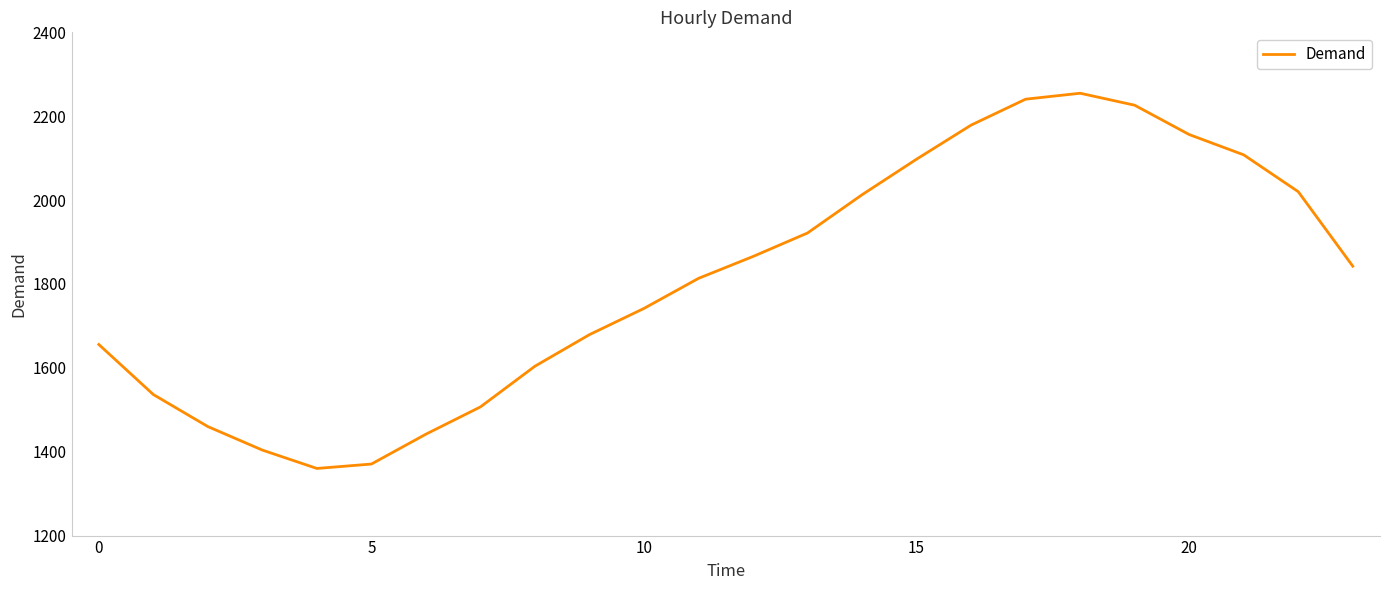

What is the average value?

1812.4